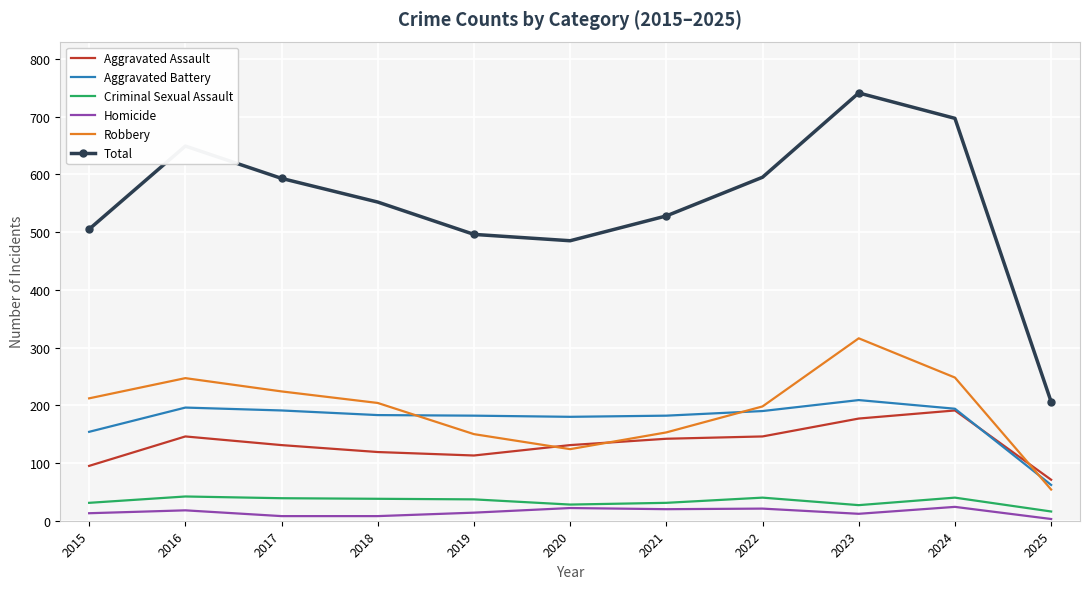

What is the lowest value of the Homicide series?

3